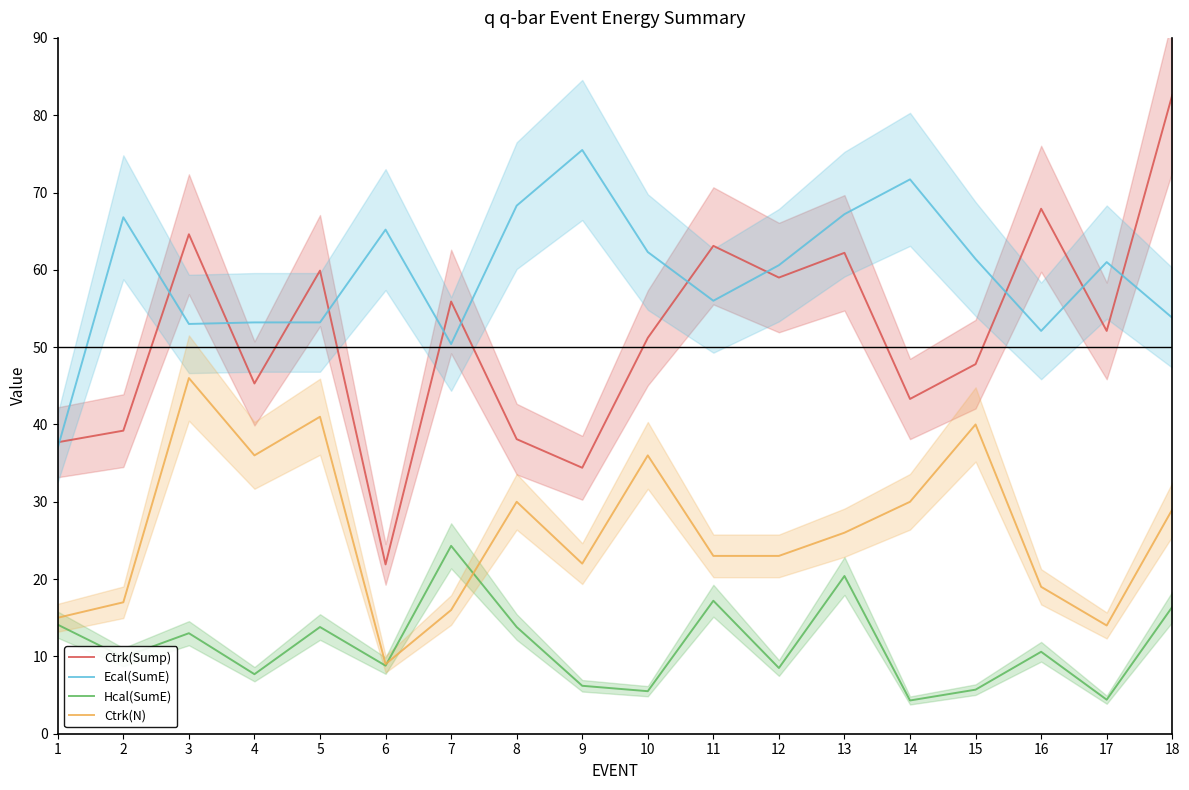

What is the minimum value shown in the chart?

4.3